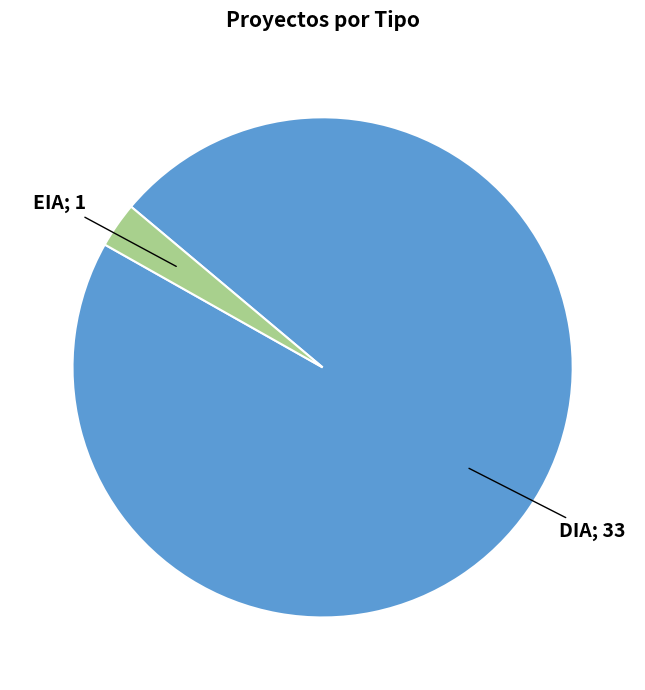

Is there any slice that represents more than half of the pie?

Yes